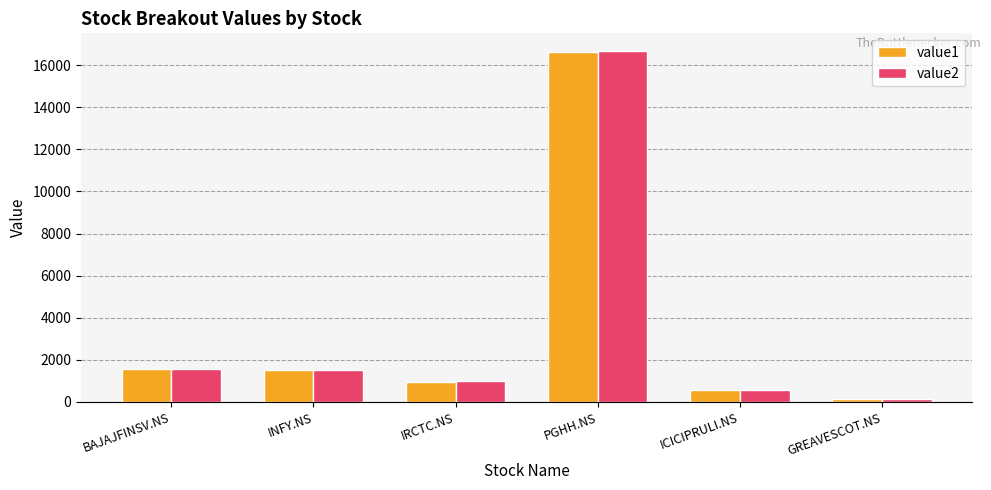

What is the spread (max minus min) of values at PGHH.NS?

49.8